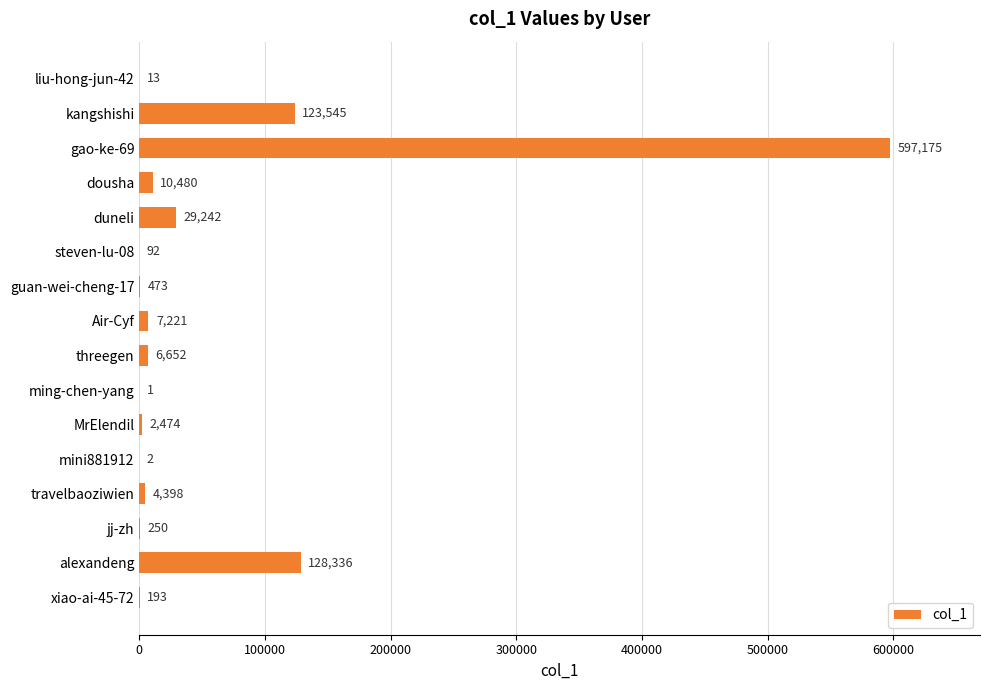

What is the sum of the values at steven-lu-08 and ming-chen-yang?

93